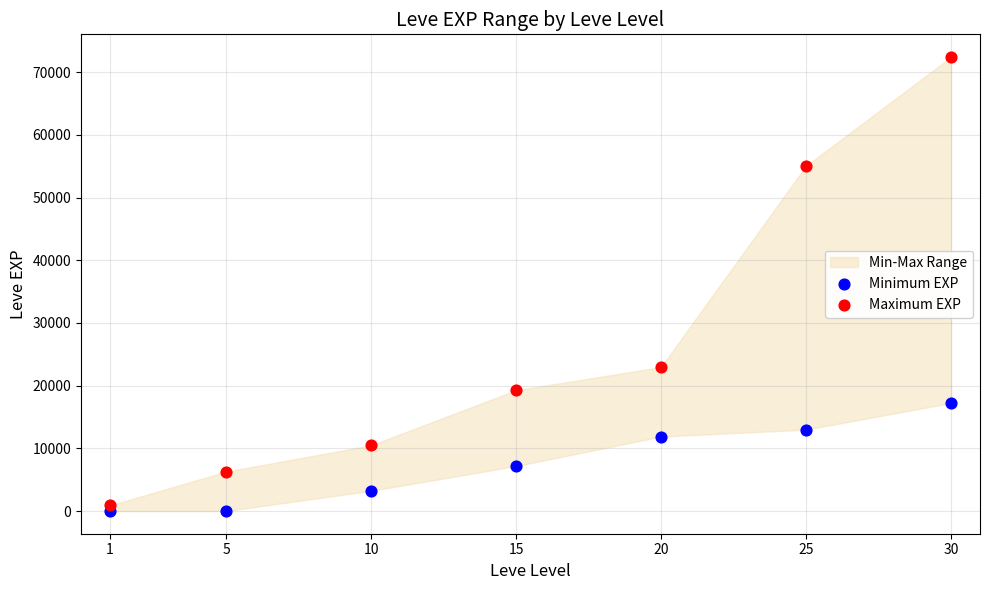

In the Maximum EXP series, what Y value is closest to 36665?

22960